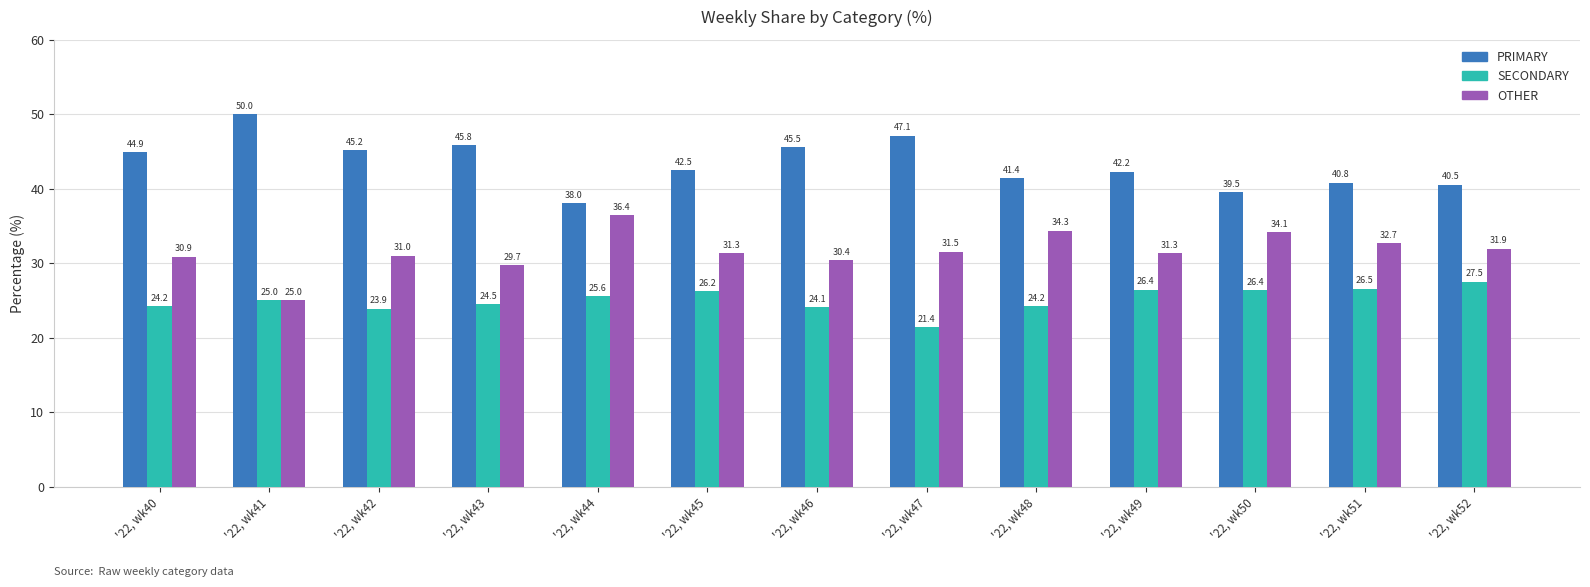

Which series has the largest total across all categories?

PRIMARY